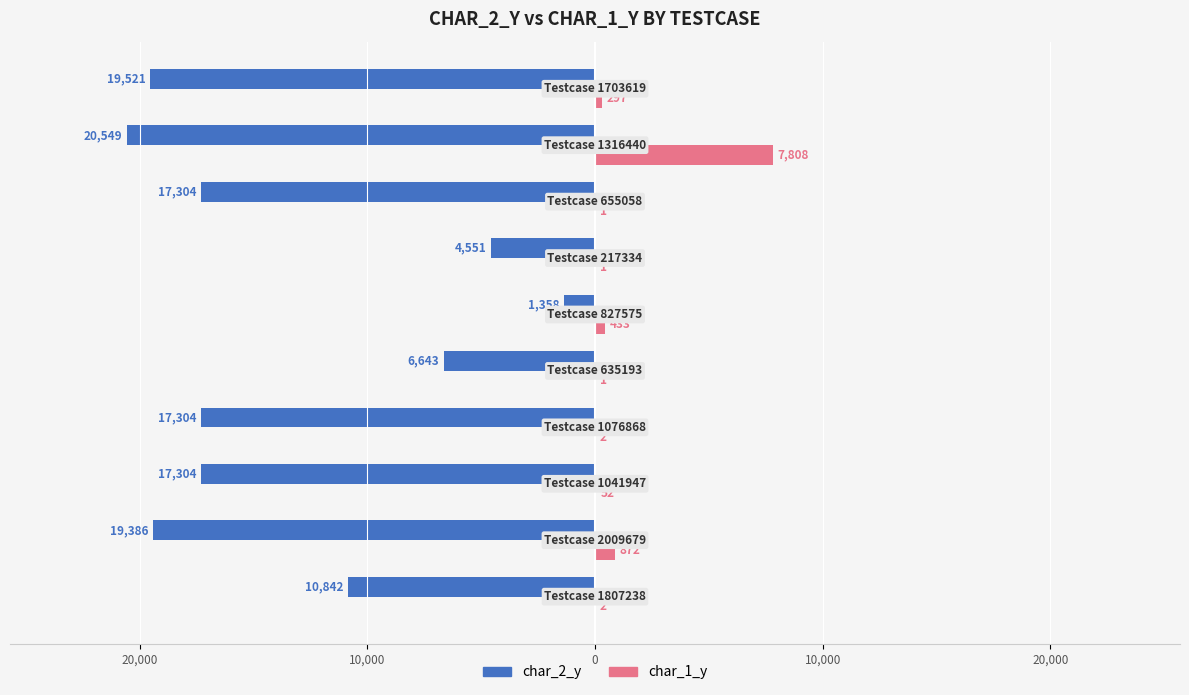

What are all the series names shown in the legend?

char_2_y, char_1_y